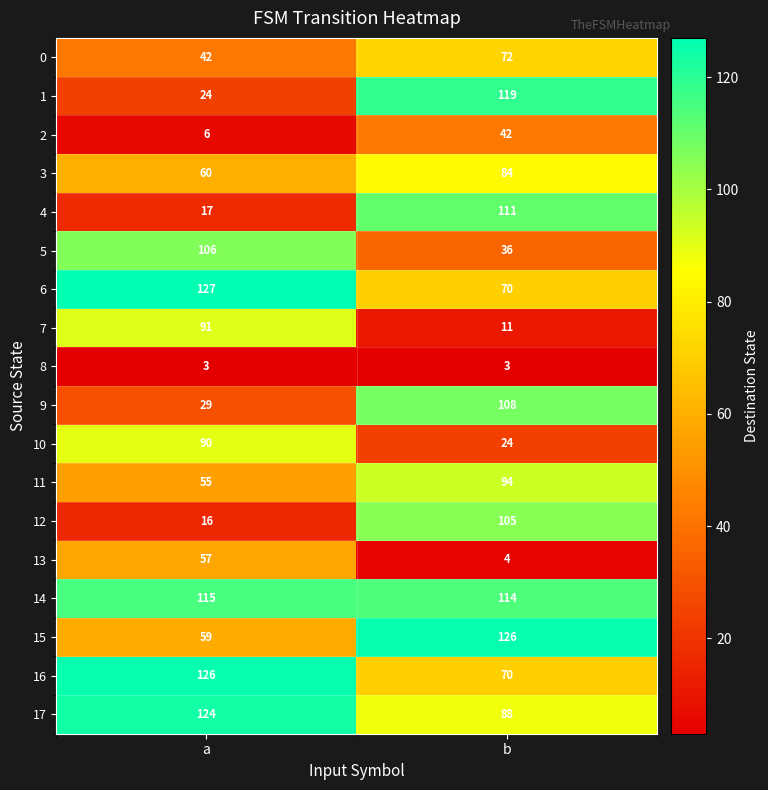

True or false: 16 has a value of 70 at b.

True